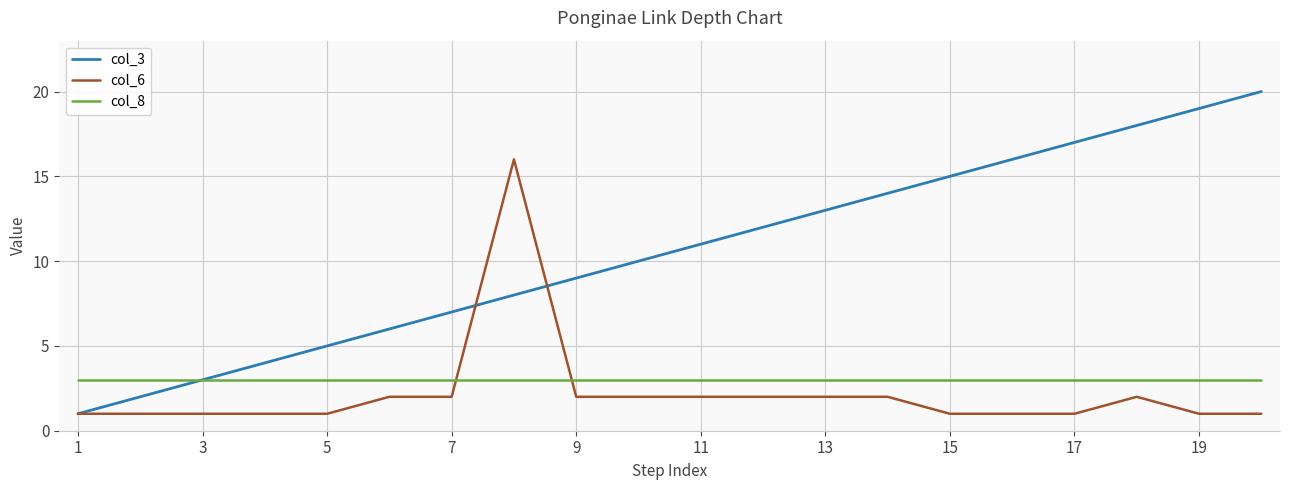

Is this an area chart (filled region under the line)?

No